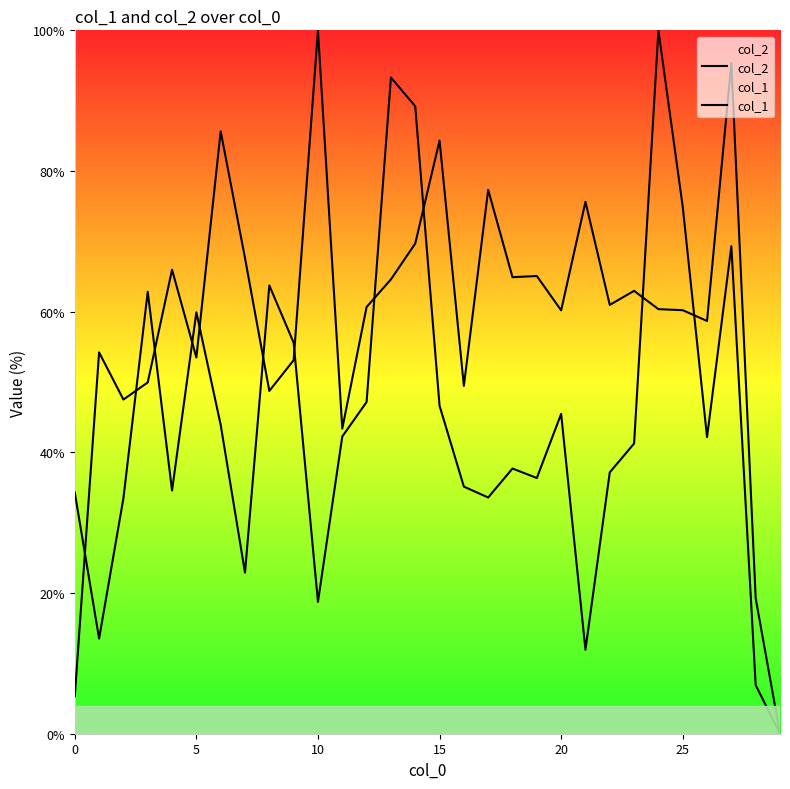

What is the sum of the col_1 values at 10 and 28?

25.7